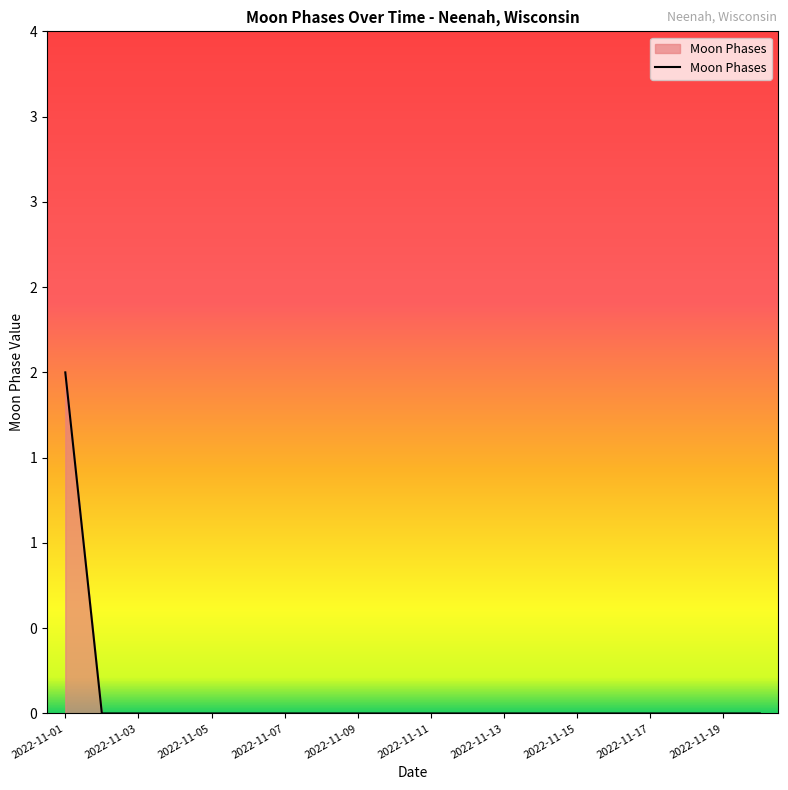

Is this an area chart (filled region under the line)?

Yes